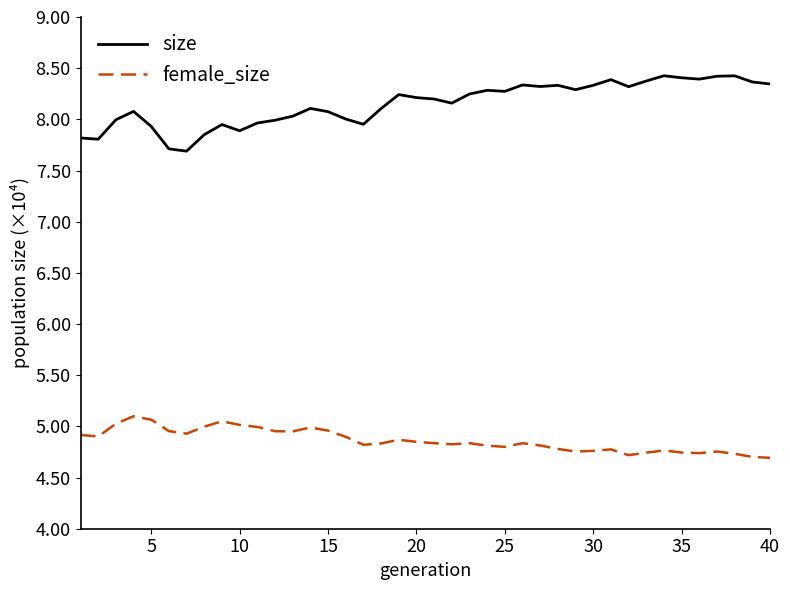

True or false: size and female_size intersect in this chart.

False